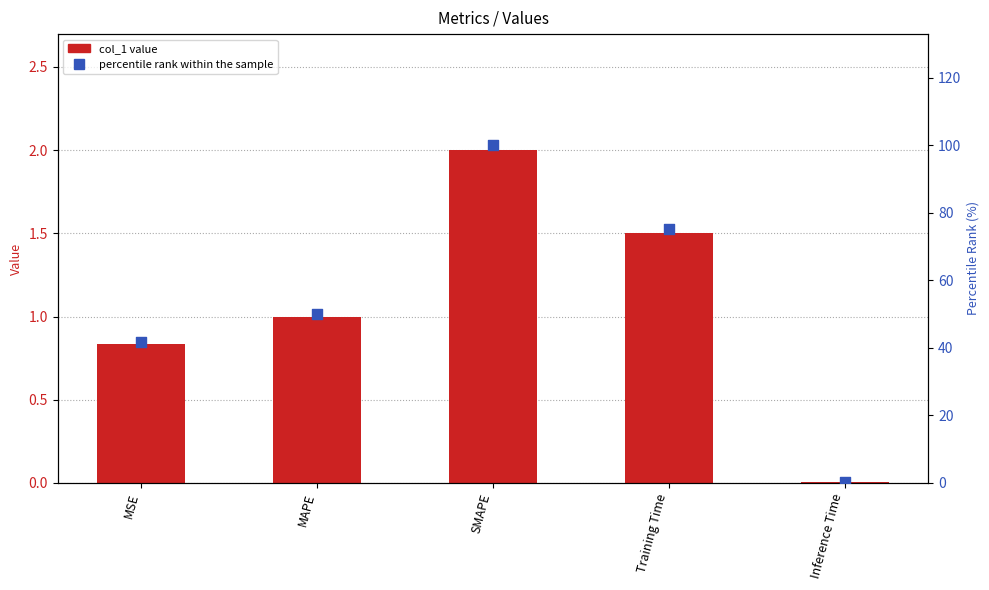

What are all the series names shown in the legend?

col_1, percentile rank